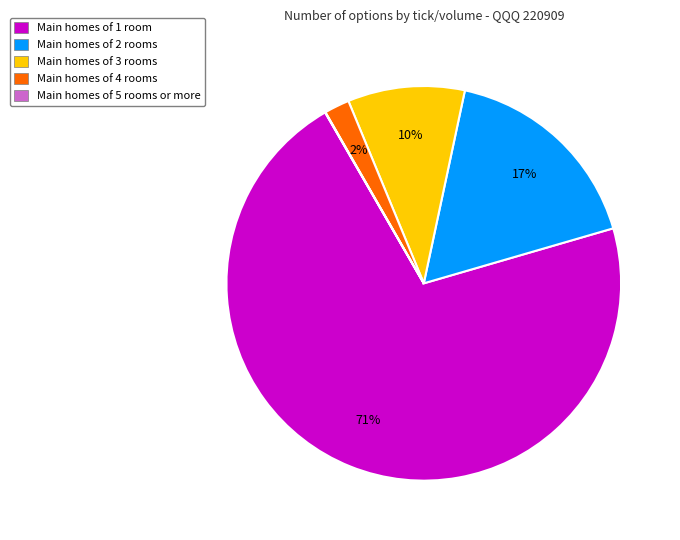

Which has a higher value, Main homes of 2 rooms or Main homes of 4 rooms?

Main homes of 2 rooms